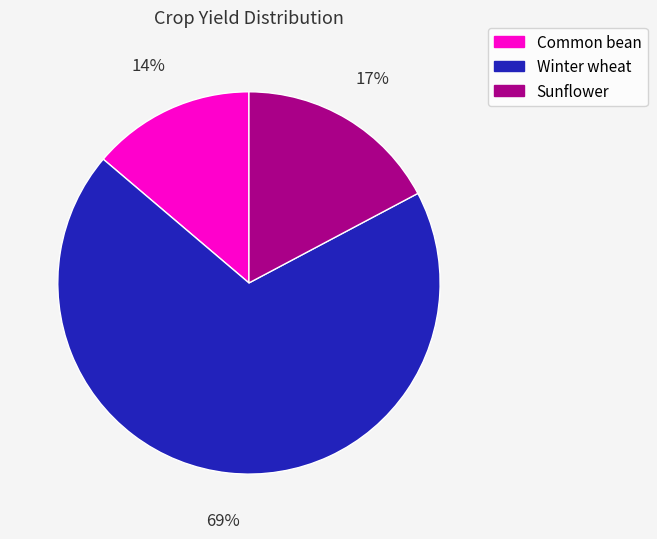

How many slices are in this pie chart?

3